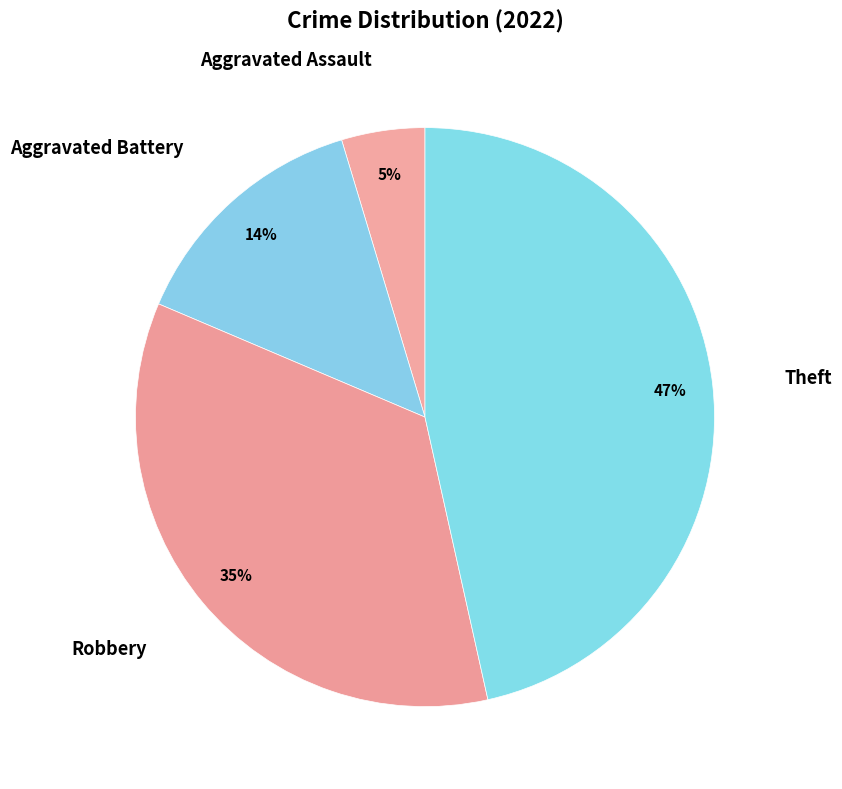

How many slices are in this pie chart?

4